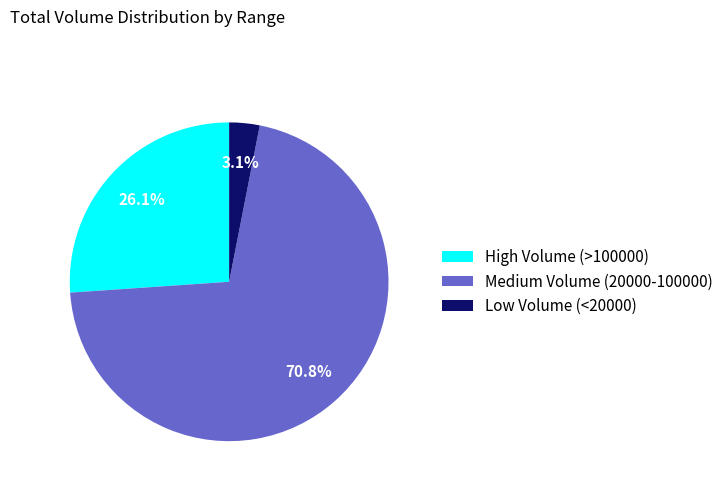

To the nearest percent, what is the difference between the largest and smallest slice percentages?

68%